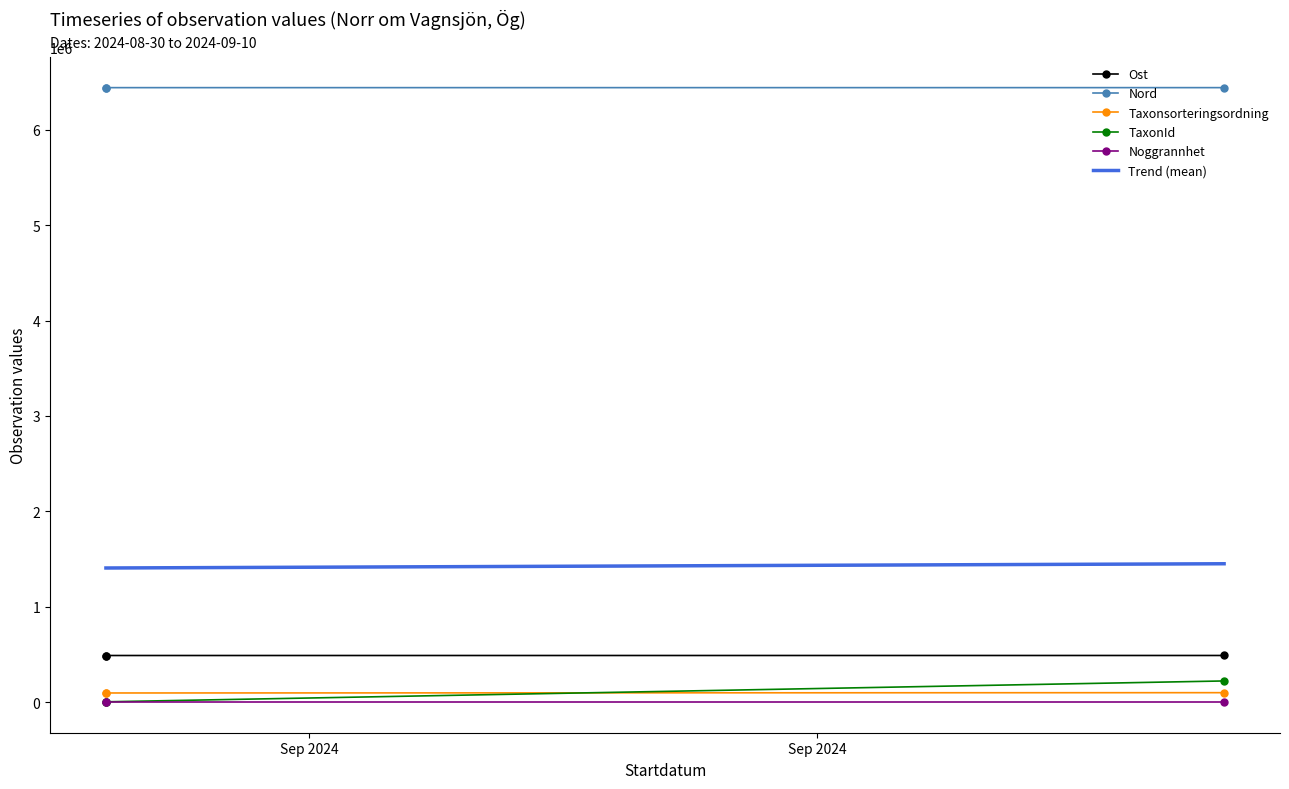

True or false: Trend (mean) has a value of 2473308.0 at Sep 2024.

False